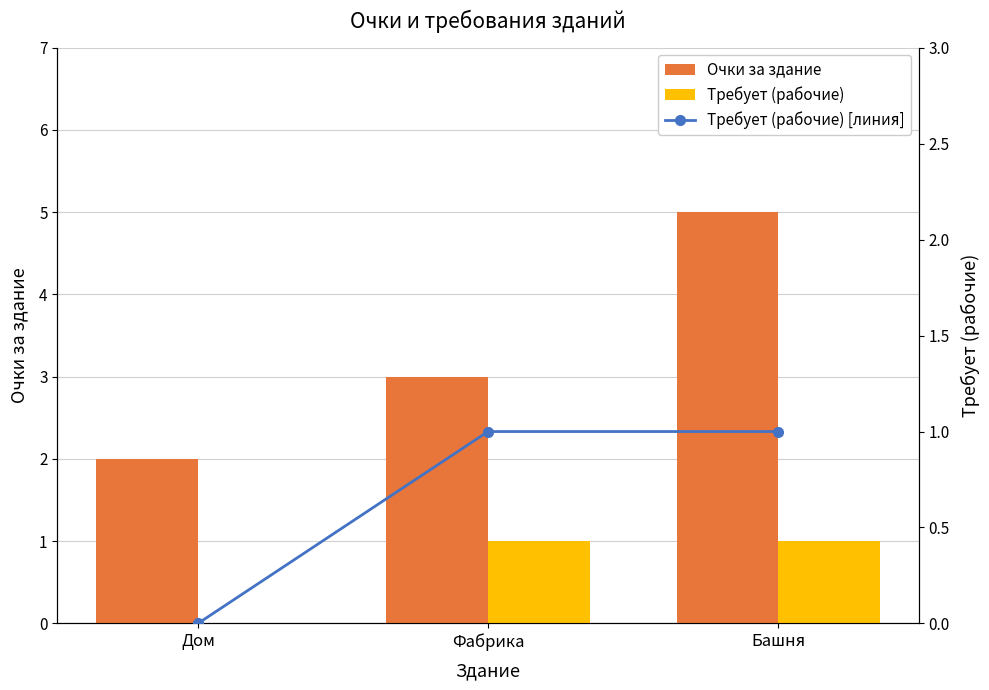

What is the greatest value displayed?

5